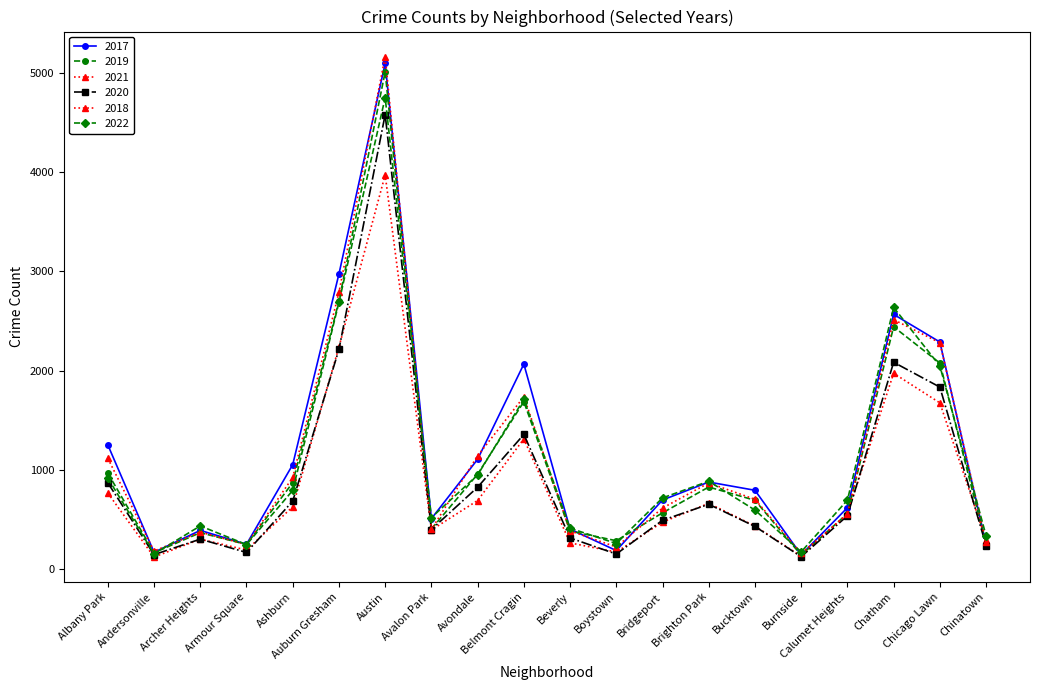

Which series has the largest range (max minus min)?

2018